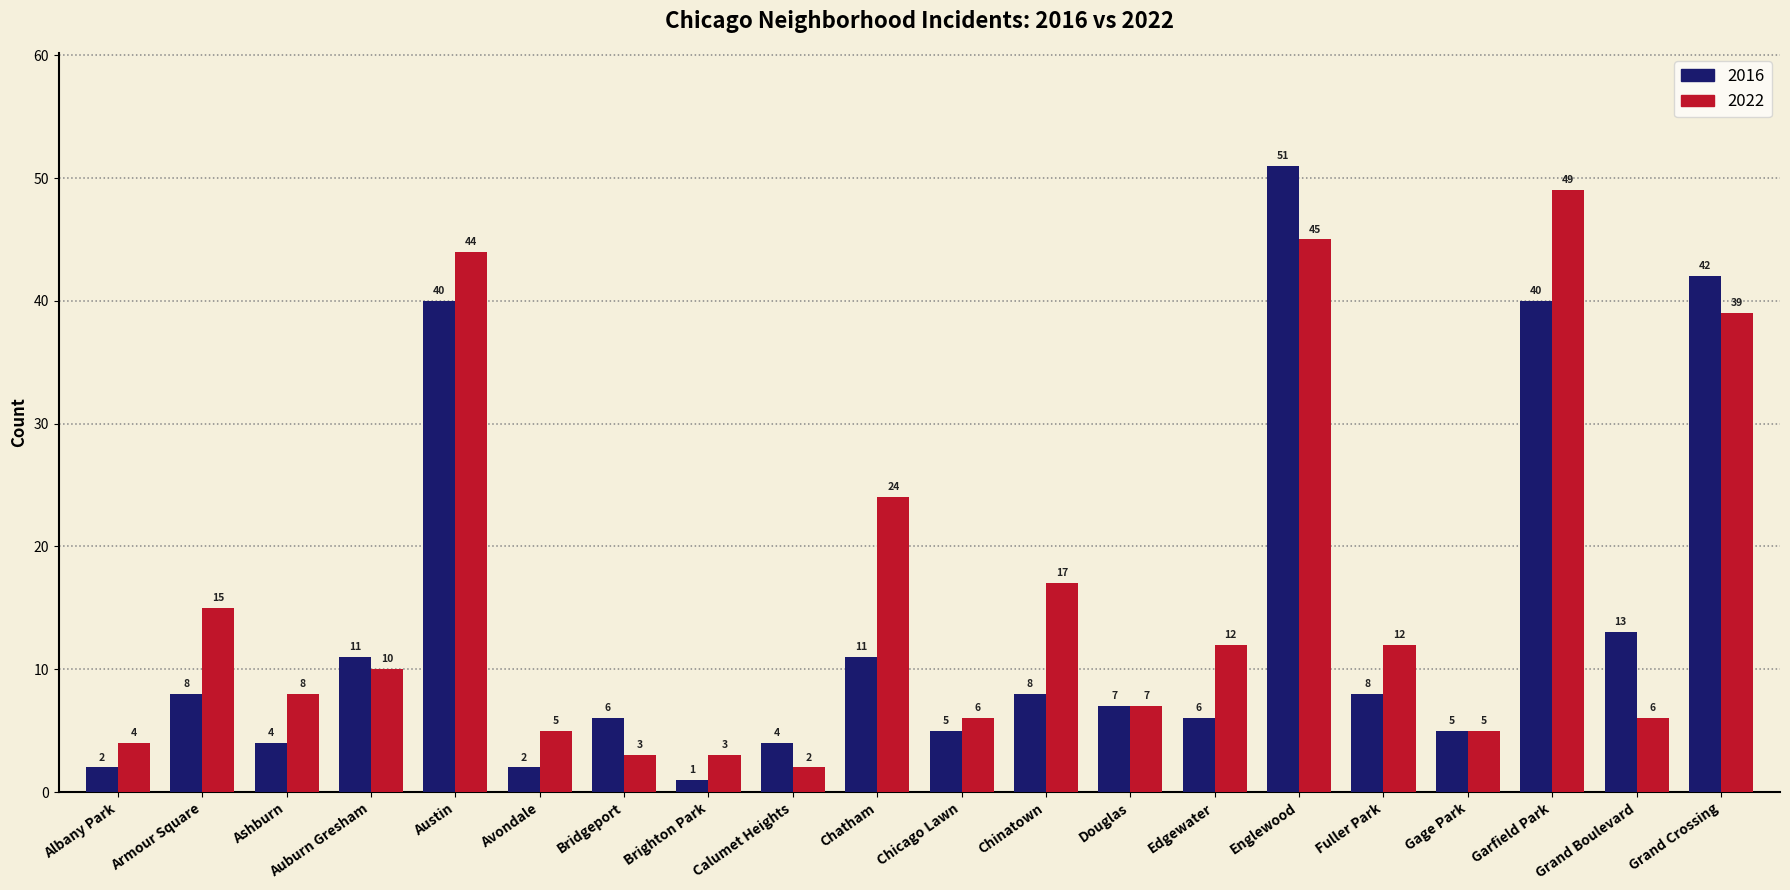

List the series in order of their overall mean, highest first.

2022, 2016